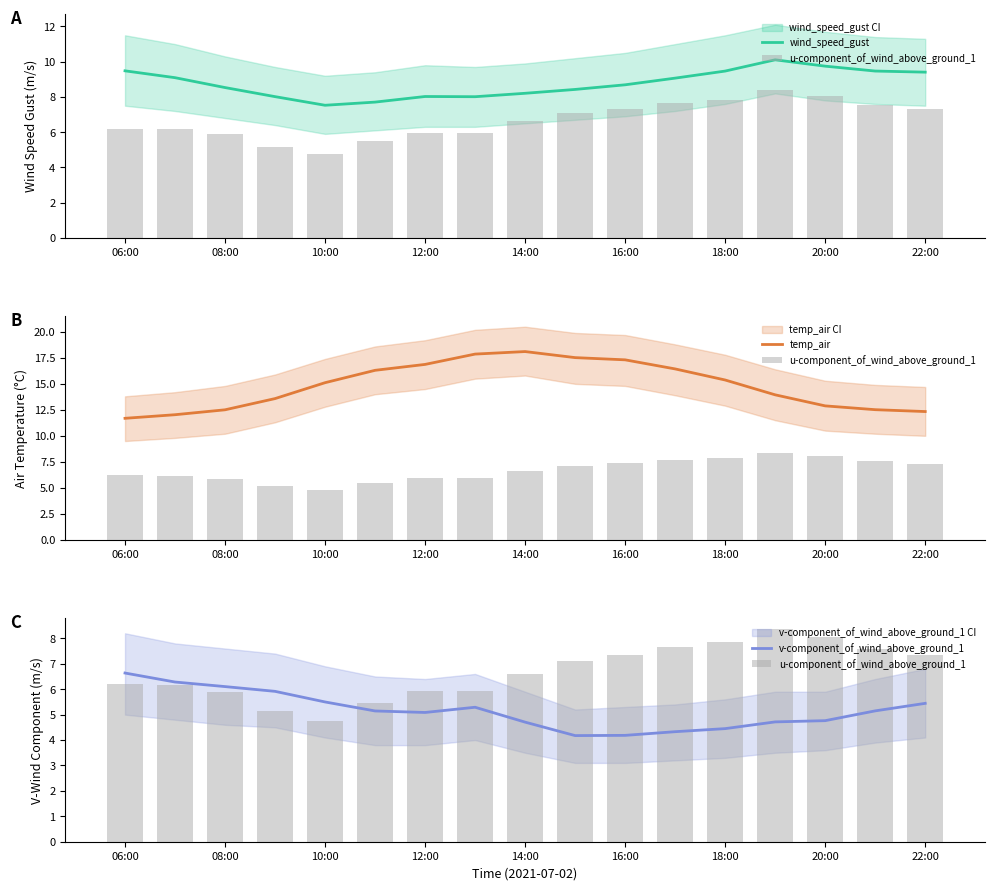

Rank the series by their average value, from highest to lowest.

temp_air, wind_speed_gust, u-component_of_wind_above_ground_1, v-component_of_wind_above_ground_1